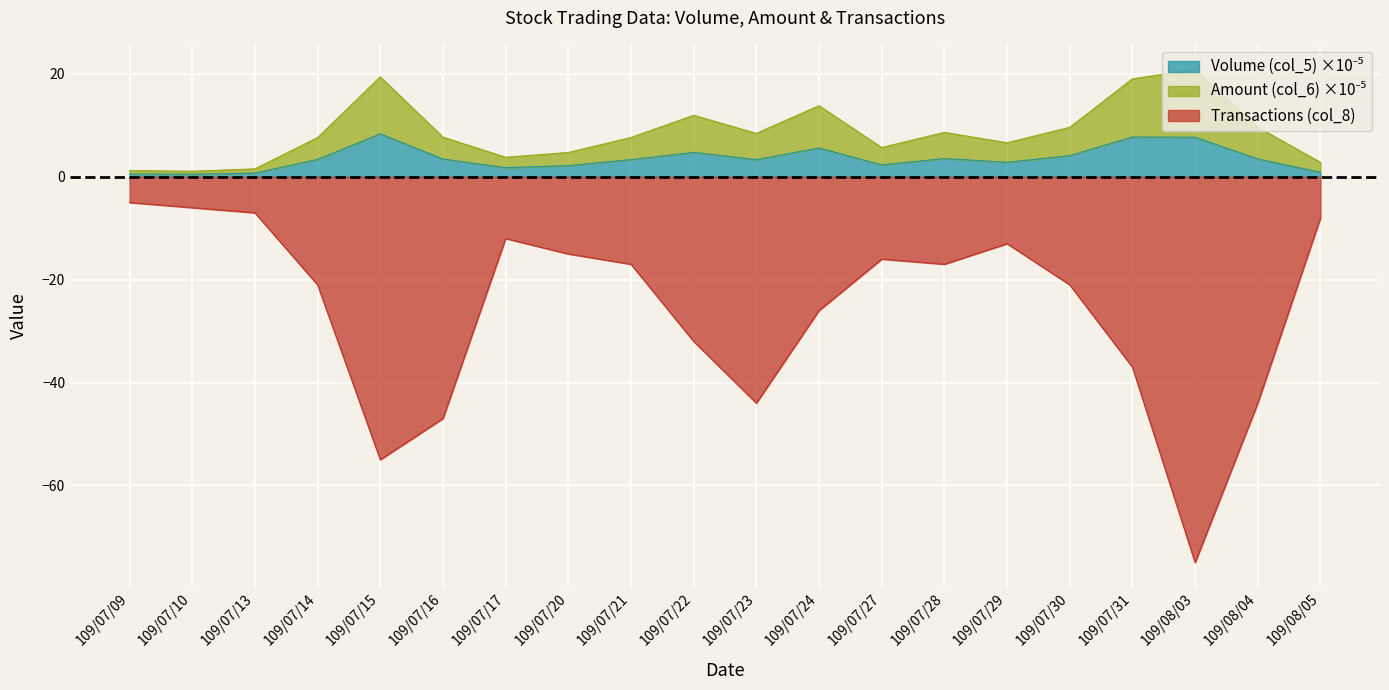

How many values in the Amount (col_6) series exceed 7?

12